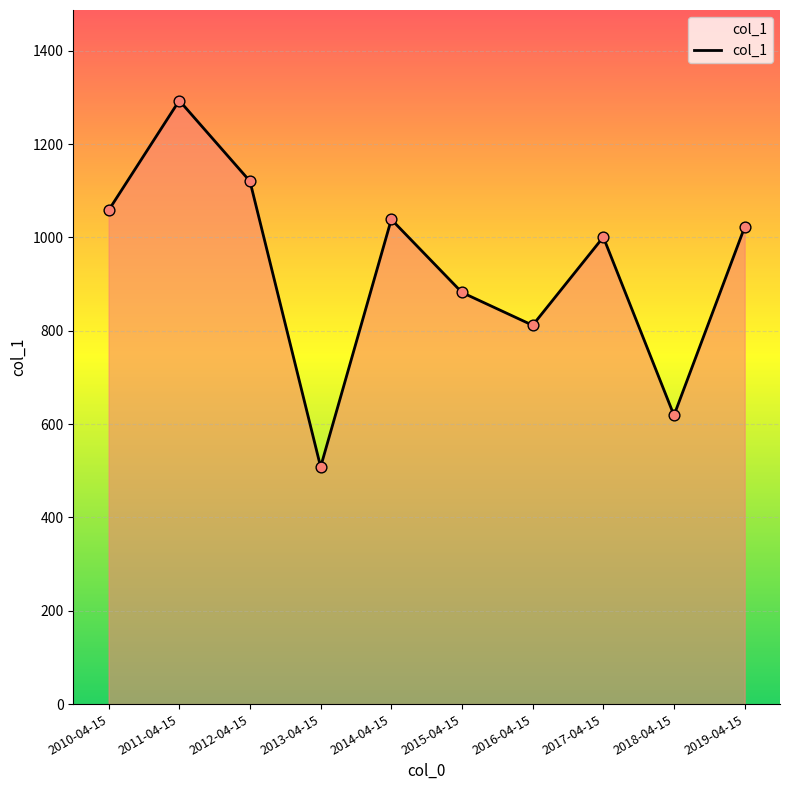

Approximately how many times larger is the value at 2010-04-15 compared to 2016-04-15?

1.3